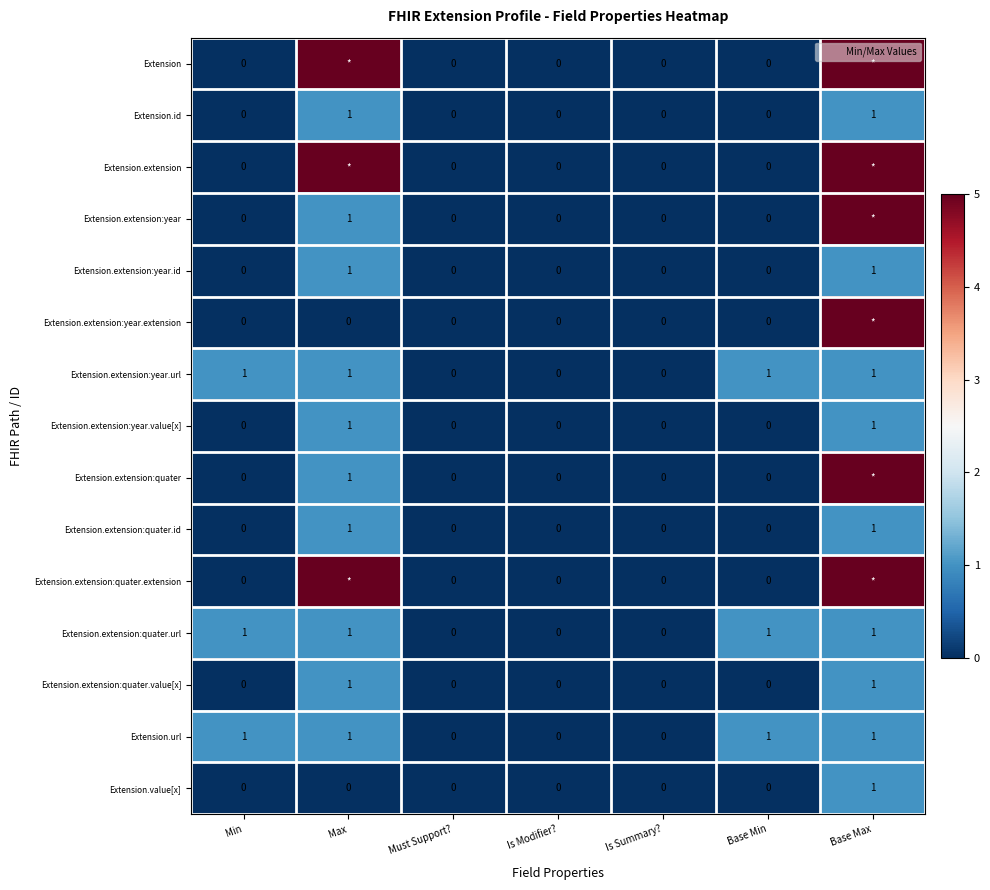

True or false: Extension.id has a value of 1 at Base Max.

True